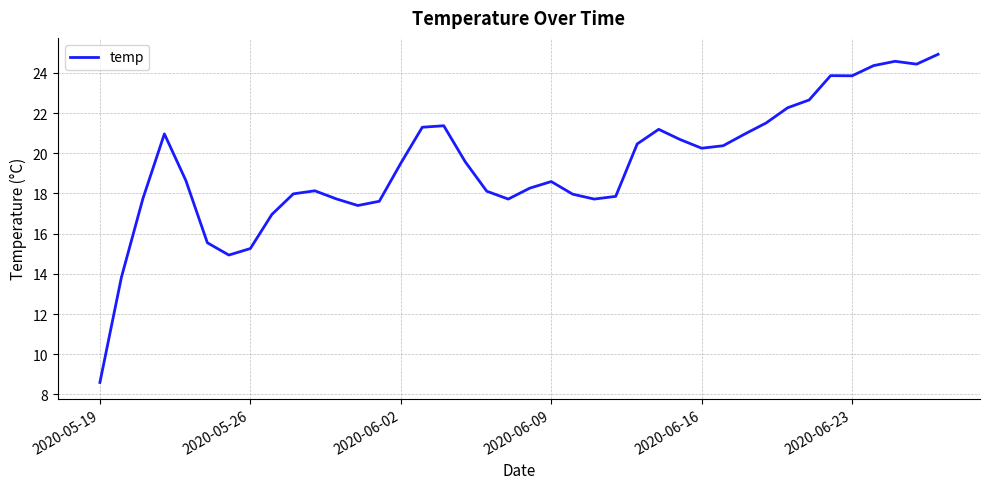

What is the difference between the maximum and minimum values?

16.3